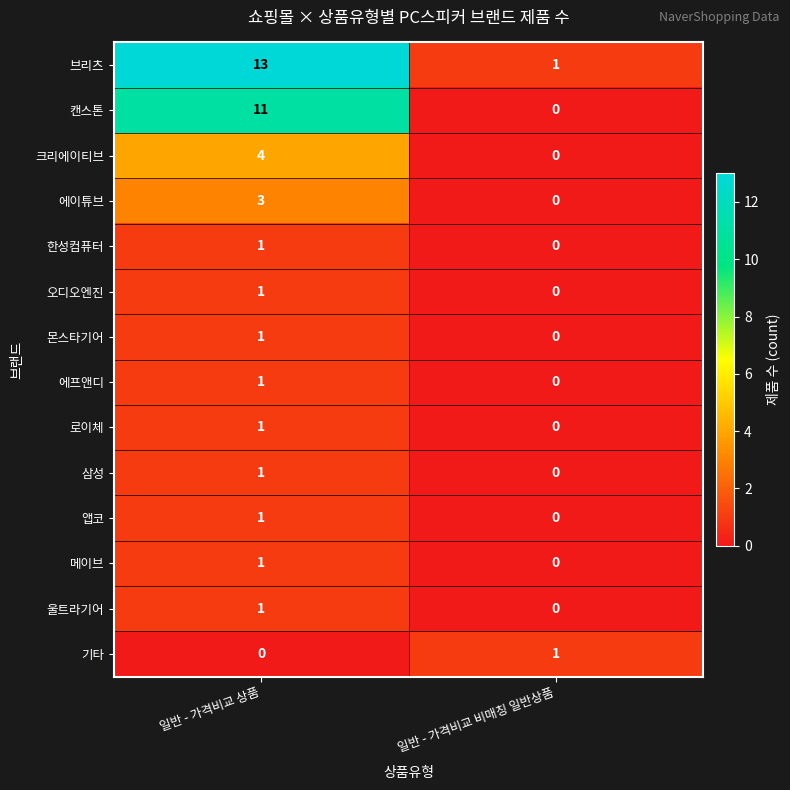

Which series changed the most between 일반 - 가격비교 상품 and 일반 - 가격비교 비매칭 일반상품?

브리츠